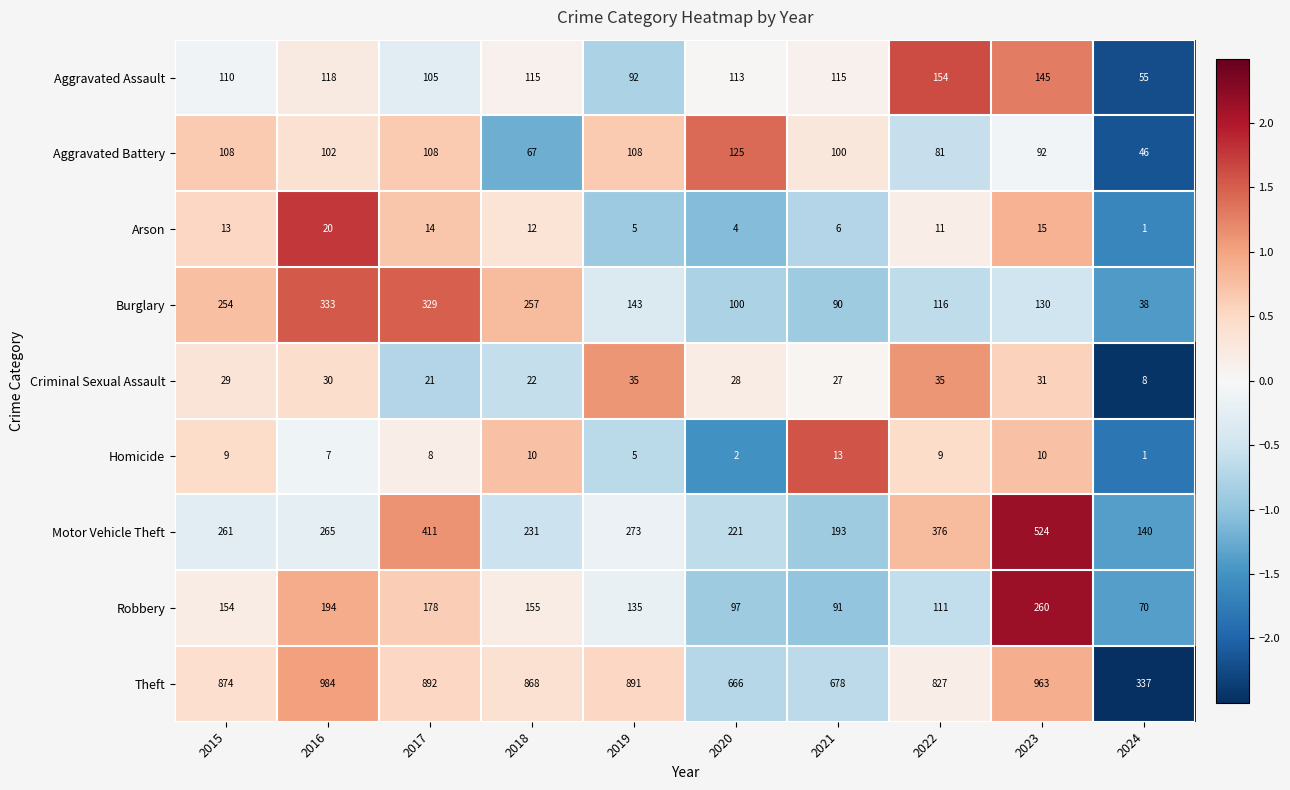

What is the spread (max minus min) of values at 2021?

672